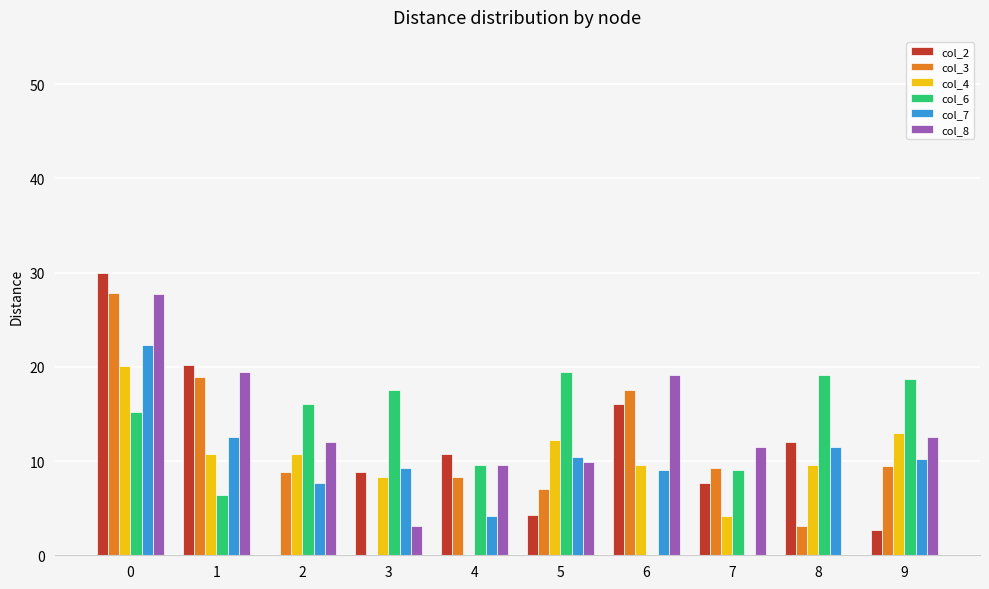

What is the total value across all series at 1?

88.2